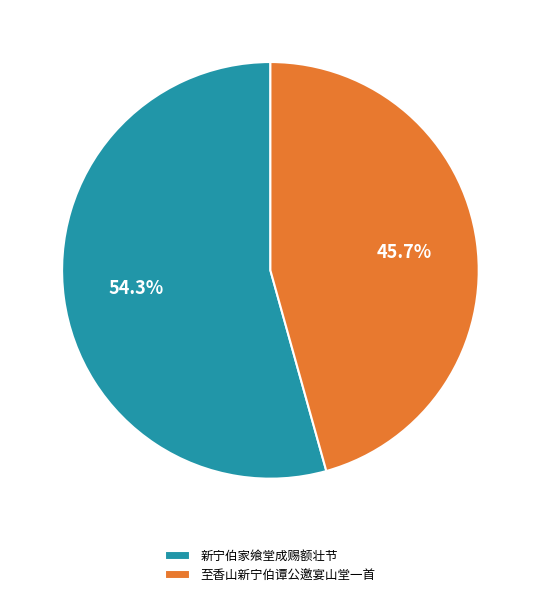

To the nearest percent, what is the combined percentage of 新宁伯家飨堂成赐额壮节 and 至香山新宁伯谭公邀宴山堂一首?

100%